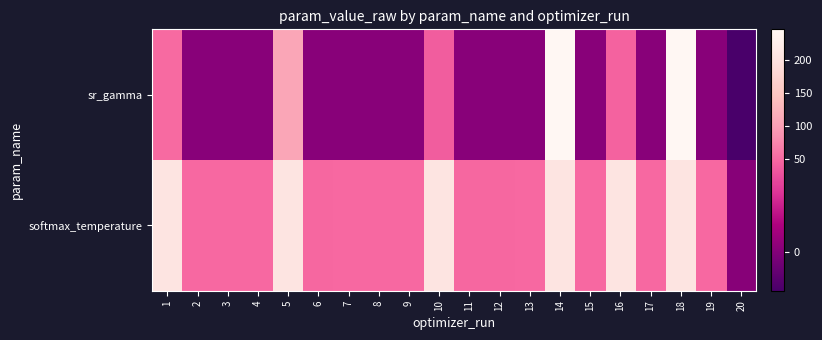

Rank the series by their average value, from lowest to highest.

sr_gamma, softmax_temperature